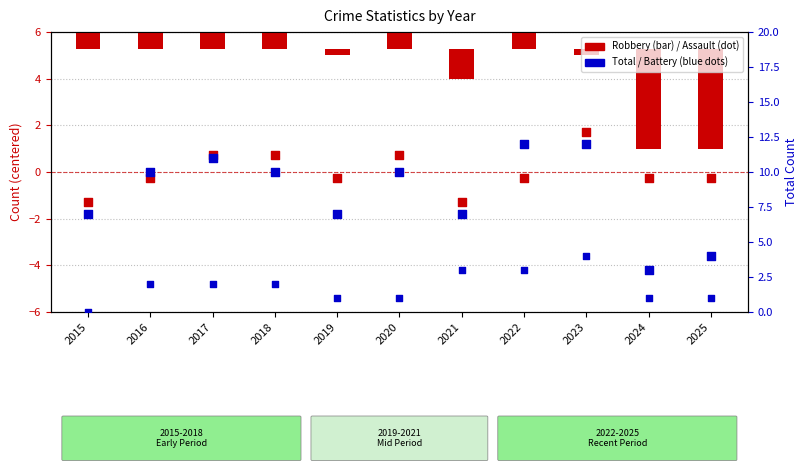

Which series has the largest total across all categories?

Total